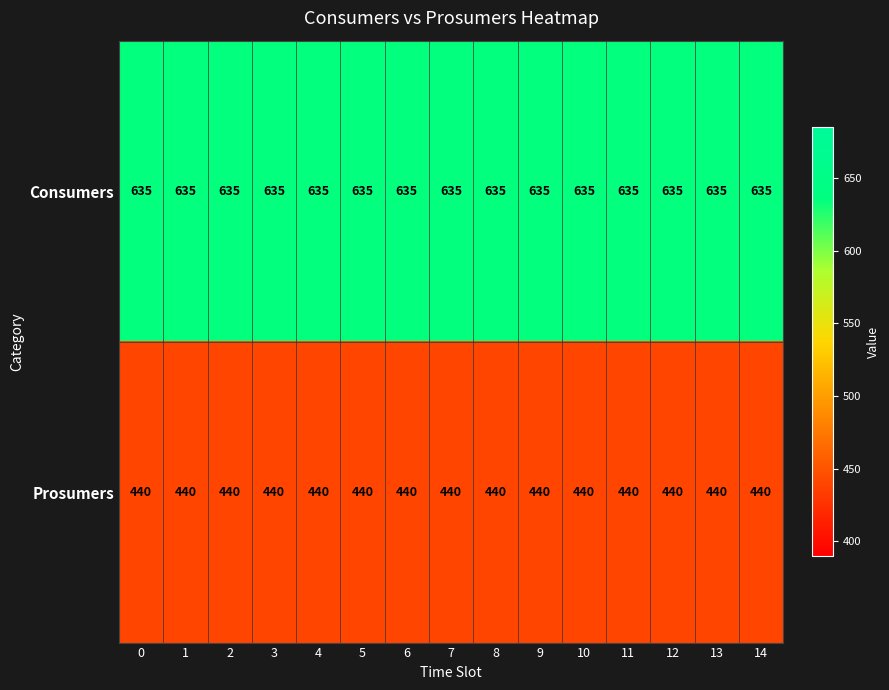

The value of Consumers at 14 is 635. True or false?

True